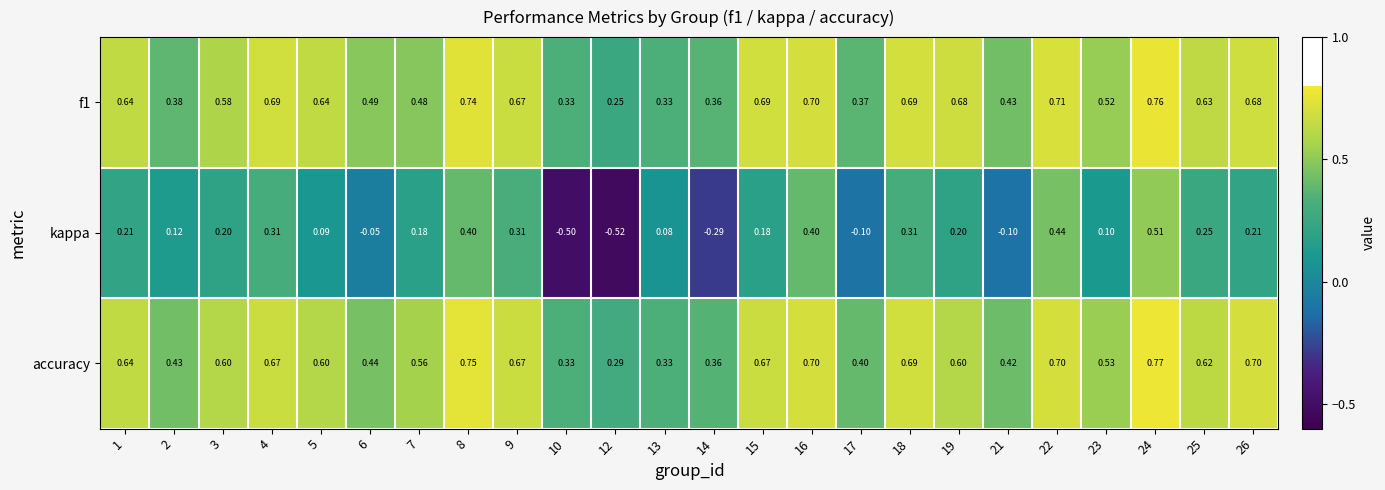

Which series has the largest total across all categories?

accuracy